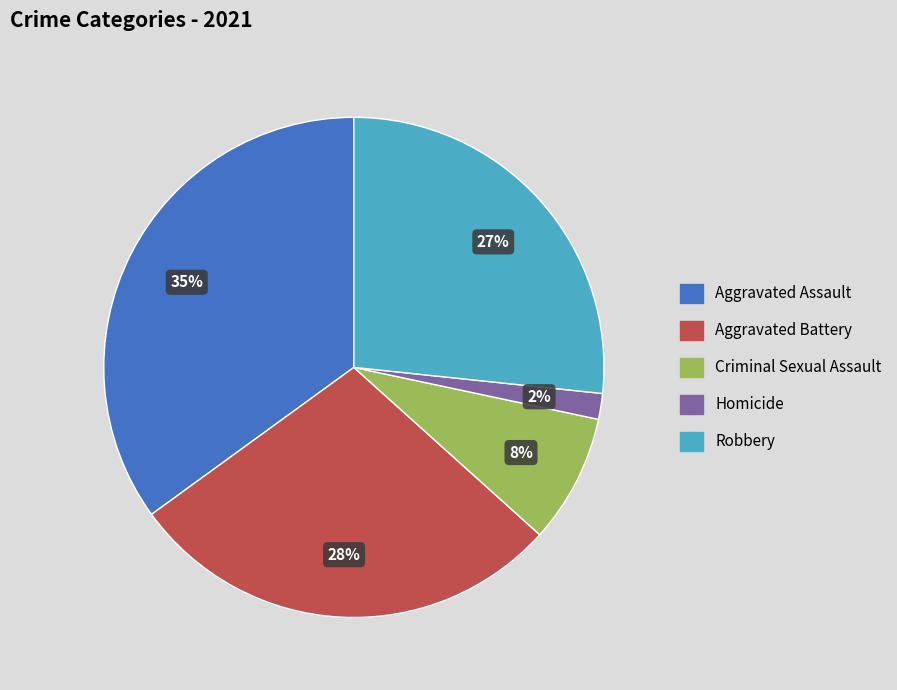

Rank the categories by value from lowest to highest.

Homicide, Criminal Sexual Assault, Robbery, Aggravated Battery, Aggravated Assault